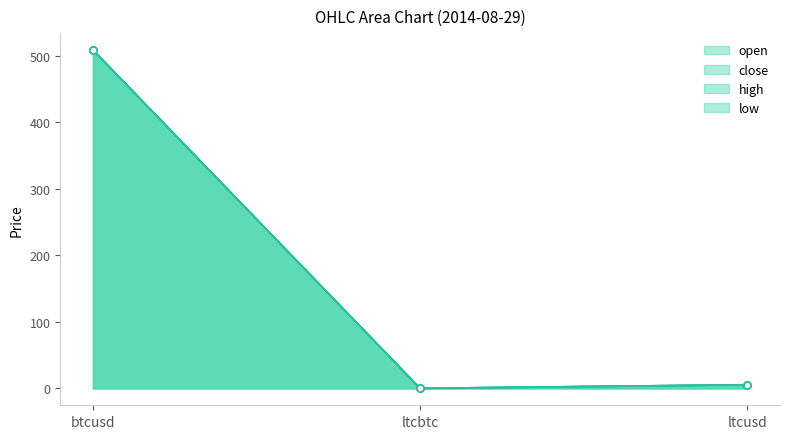

Is the value of high at ltcusd greater than the value of open at btcusd?

No